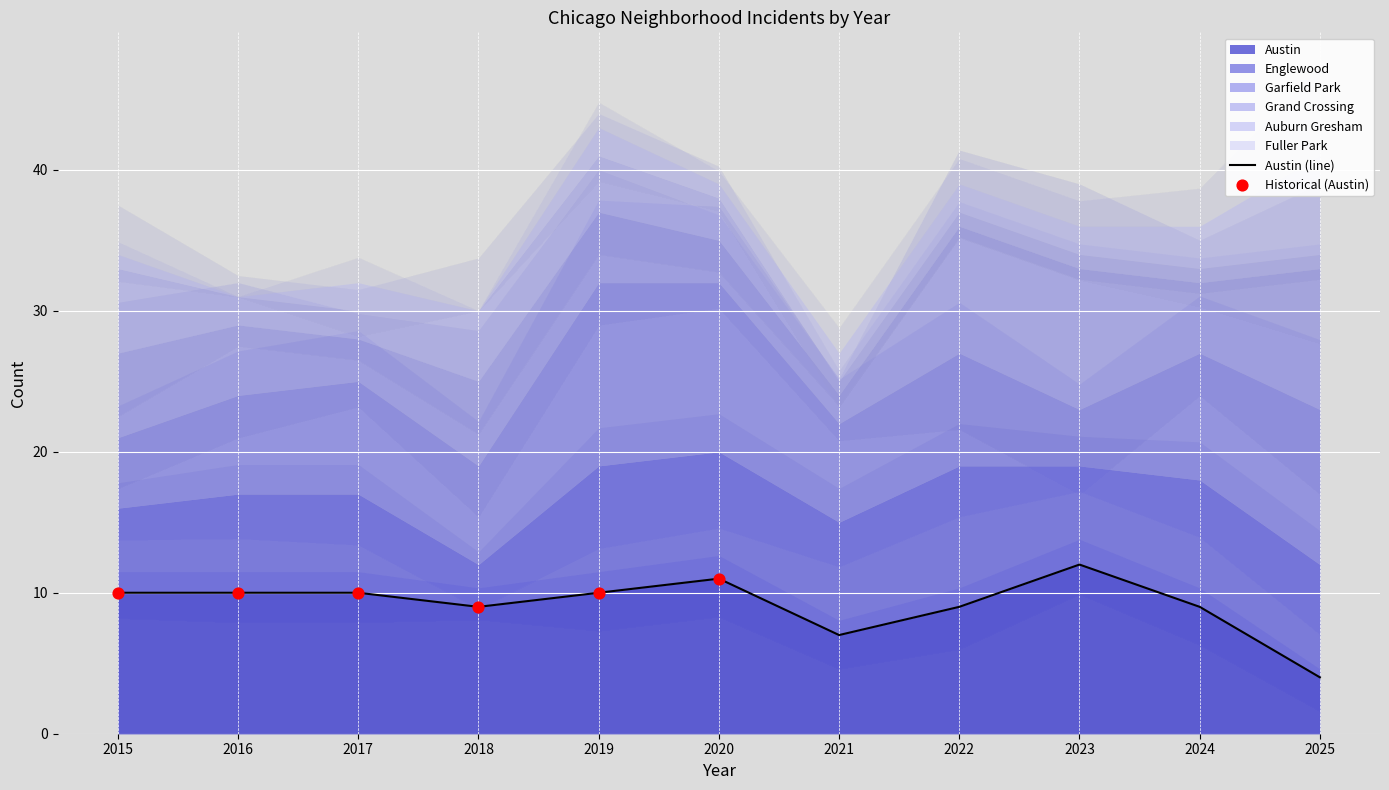

Which series has the largest Y range (max minus min)?

Garfield Park